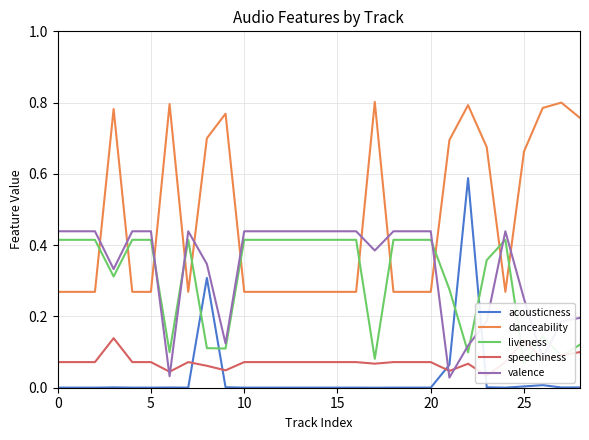

How many intersections are there between acousticness and liveness?

4